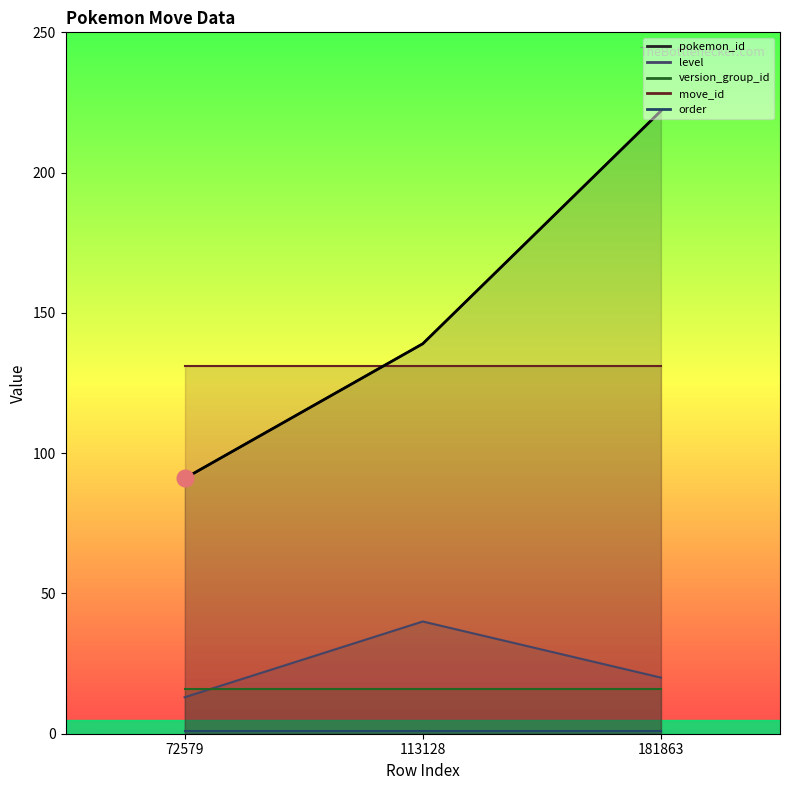

The move_id series shows 131 at 72579. True or false?

True